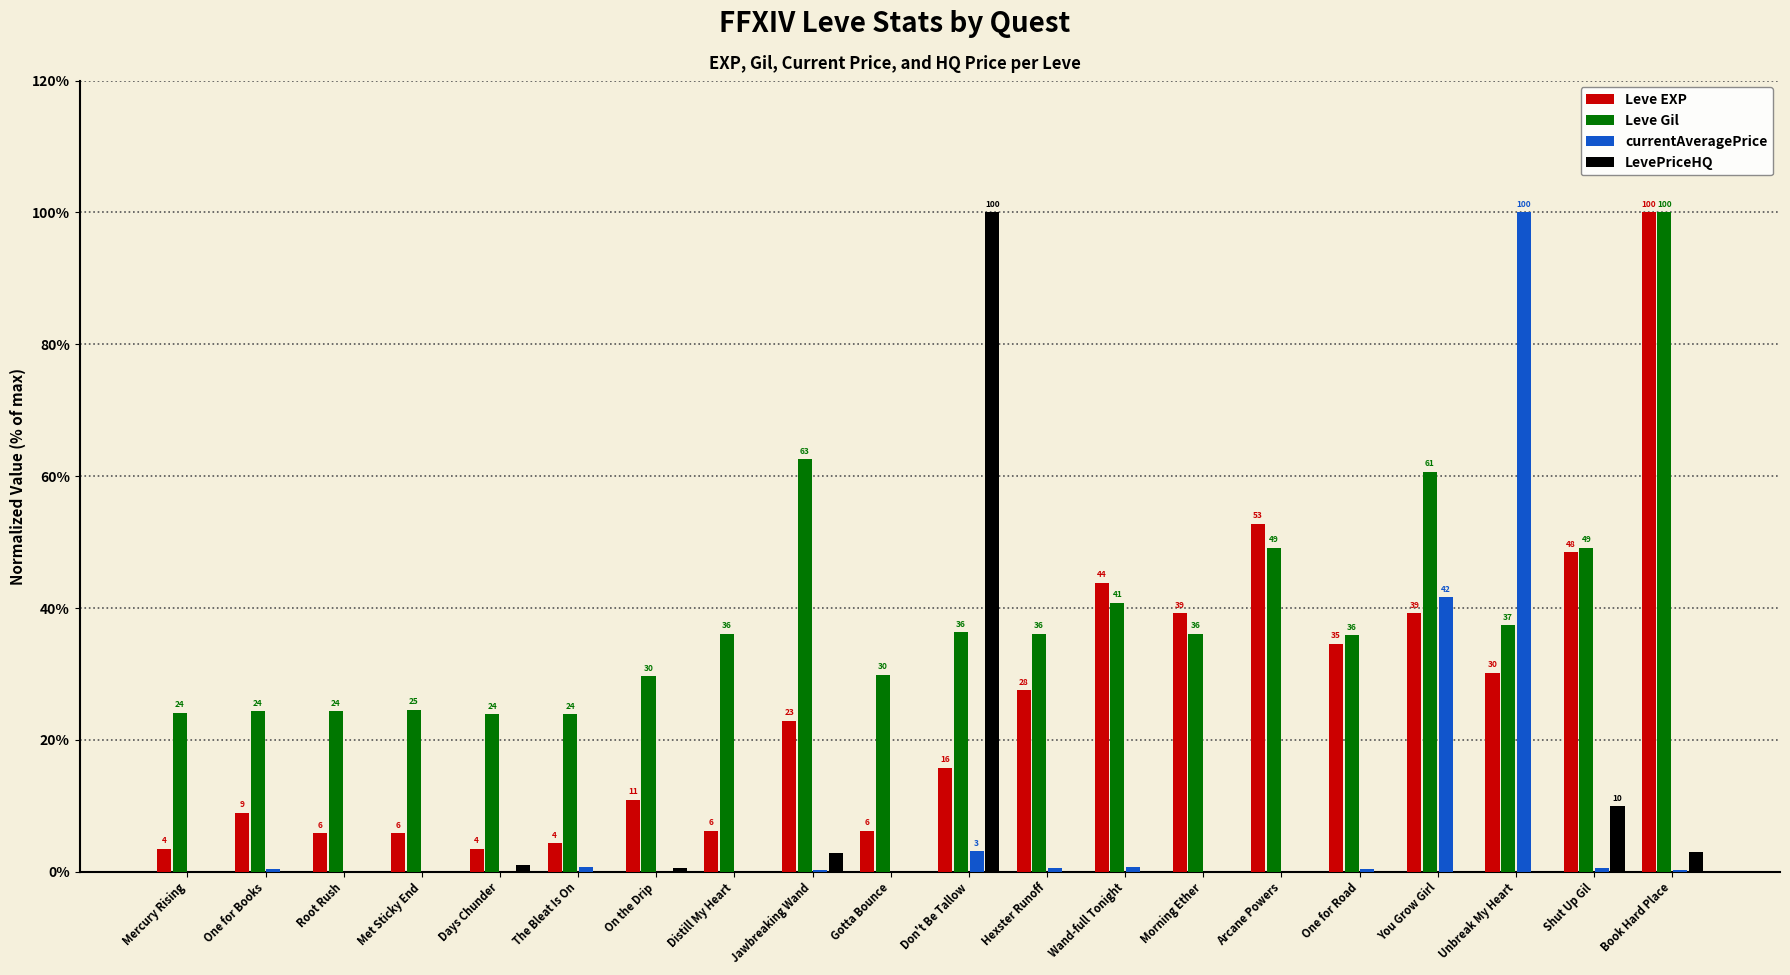

Which series changed the most between The Bleat Is On and Arcane Powers?

Leve EXP